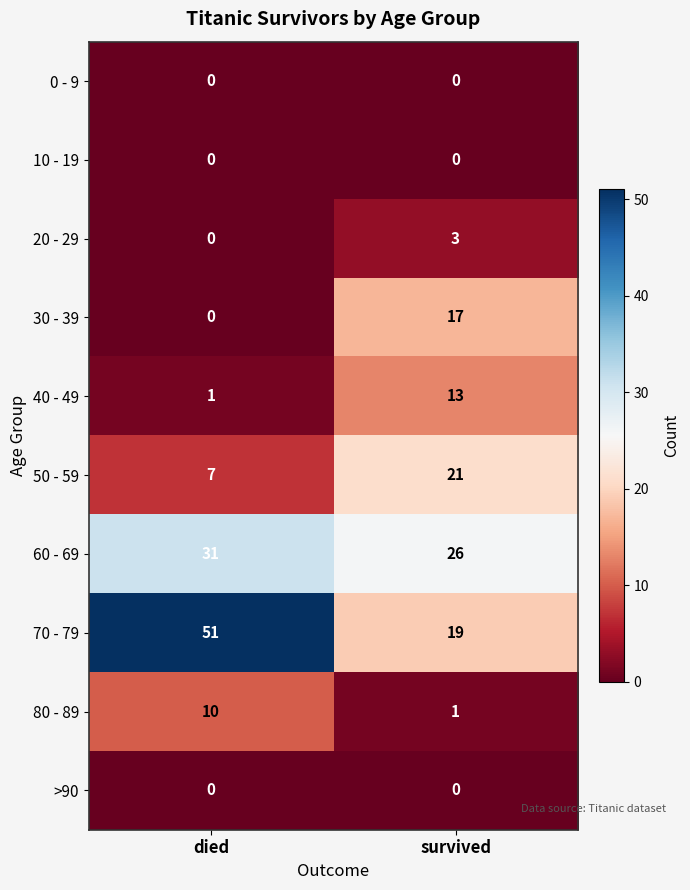

Reading right to left, list all the values displayed in this chart.

0 - 9: 0	0
10 - 19: 0	0
20 - 29: 3	0
30 - 39: 17	0
40 - 49: 13	1
50 - 59: 21	7
60 - 69: 26	31
70 - 79: 19	51
80 - 89: 1	10
>90: 0	0